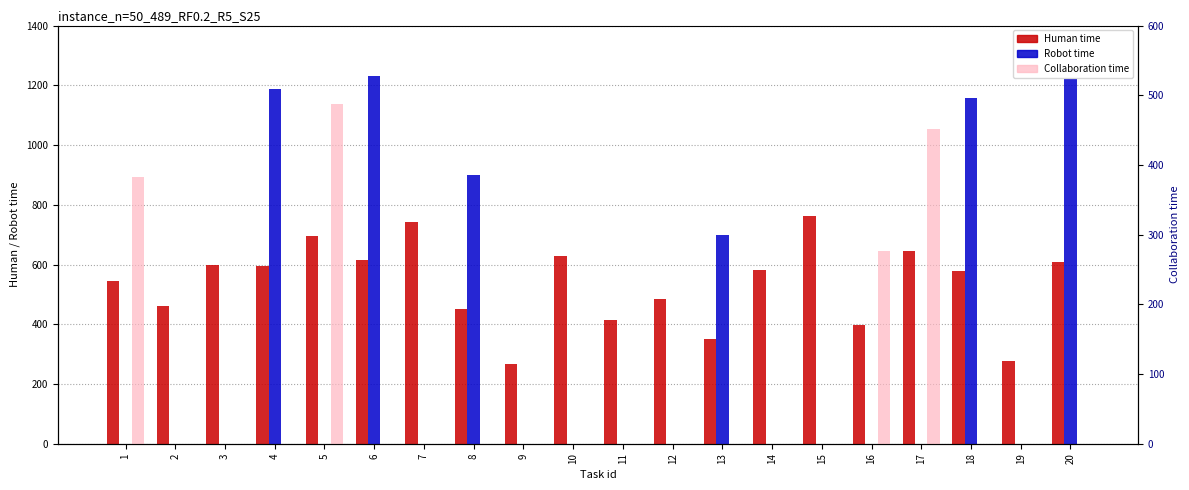

How many values in the Human time series are below 583?

10